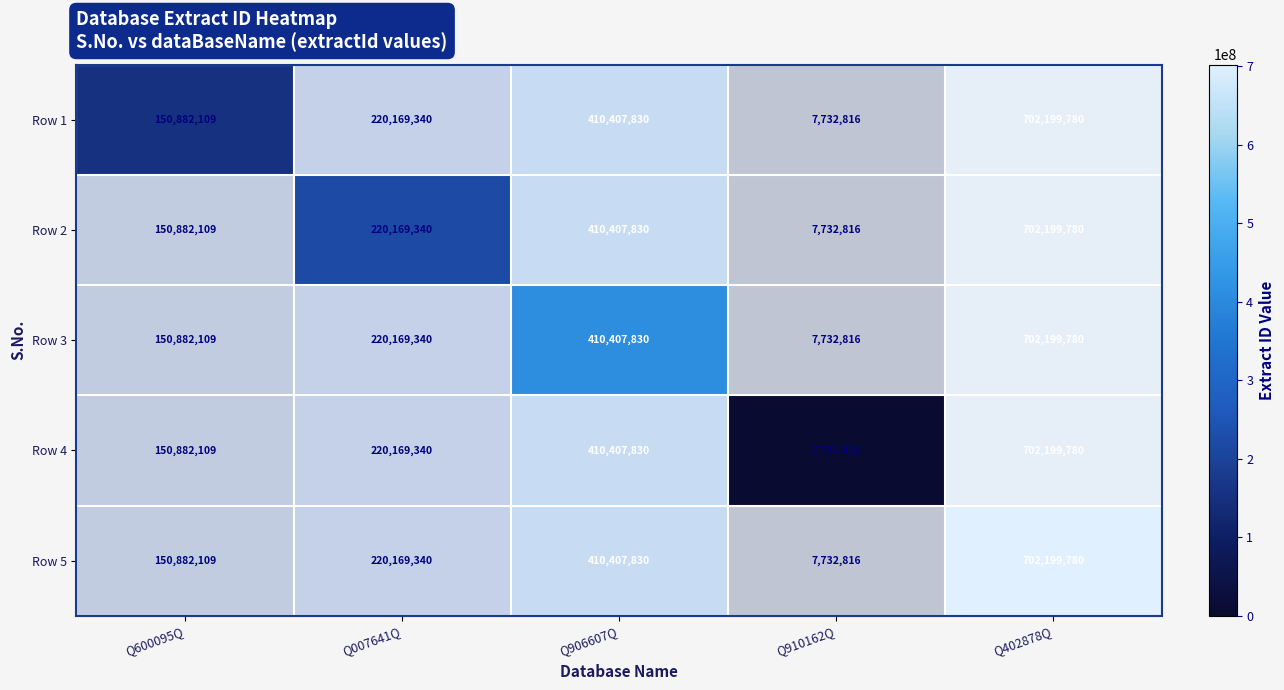

What is the smallest value displayed?

7732816